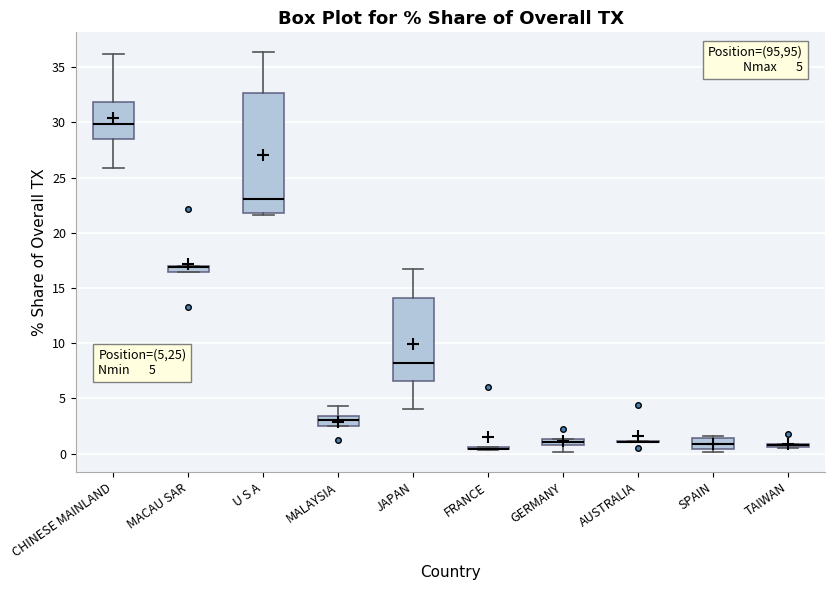

Which box is the tallest, from its lower edge to its upper edge?

U S A